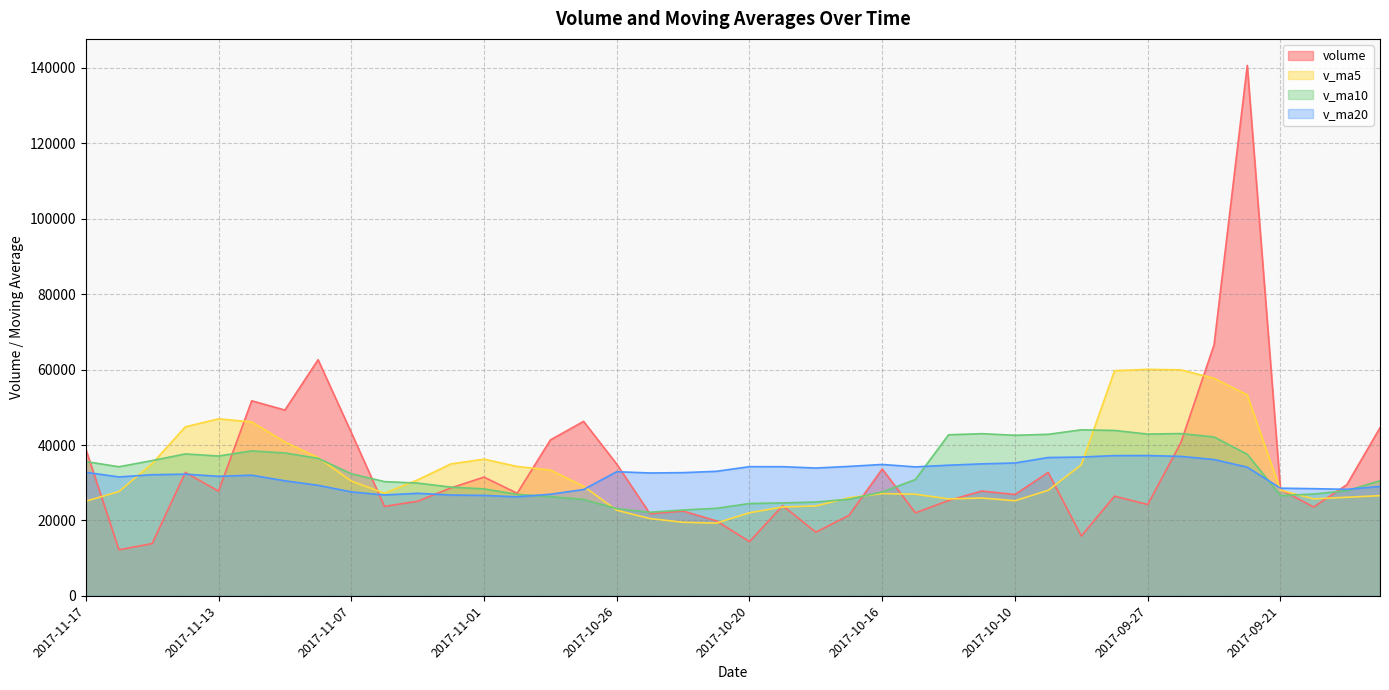

What is the total value across all series at 2017-10-27?

129097.8